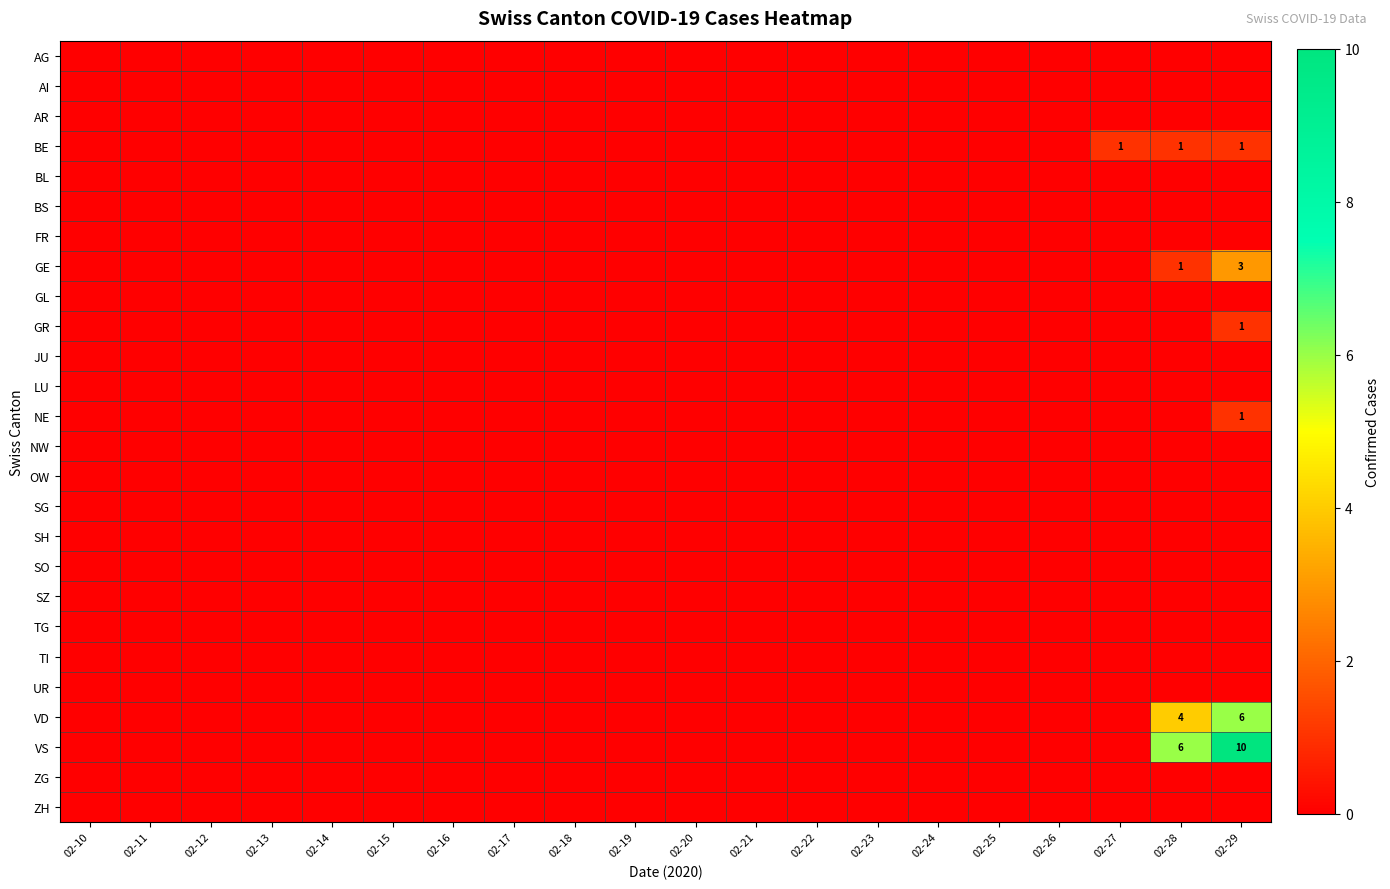

Is it true that VD equals 2 at 02-28?

False